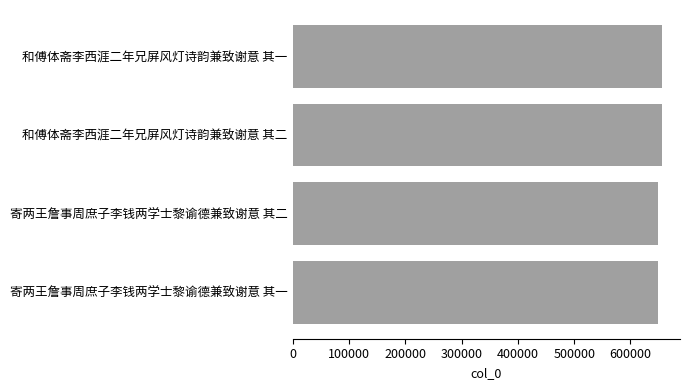

What is the smallest value displayed?

649531